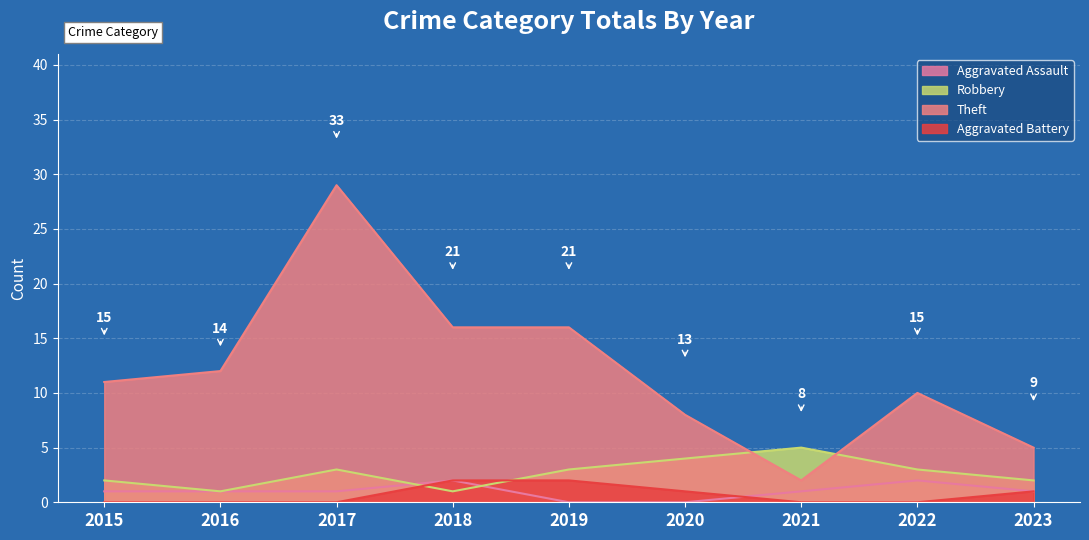

Which series has the largest range (max minus min)?

Theft